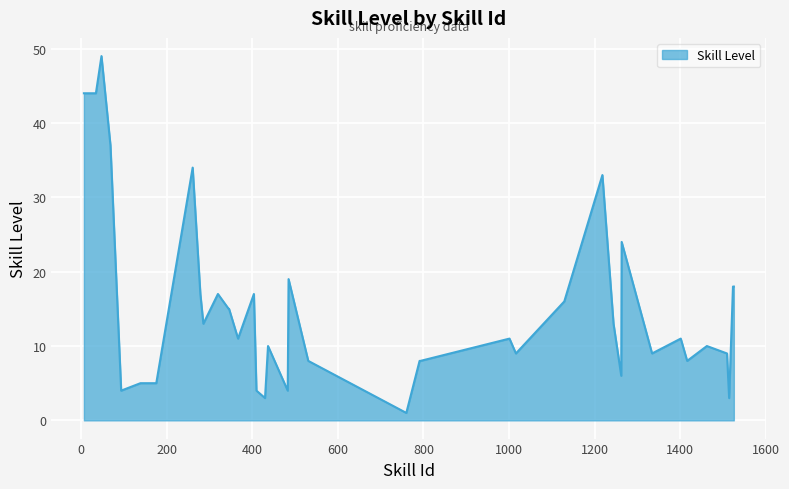

What is the difference between the maximum and minimum values?

48